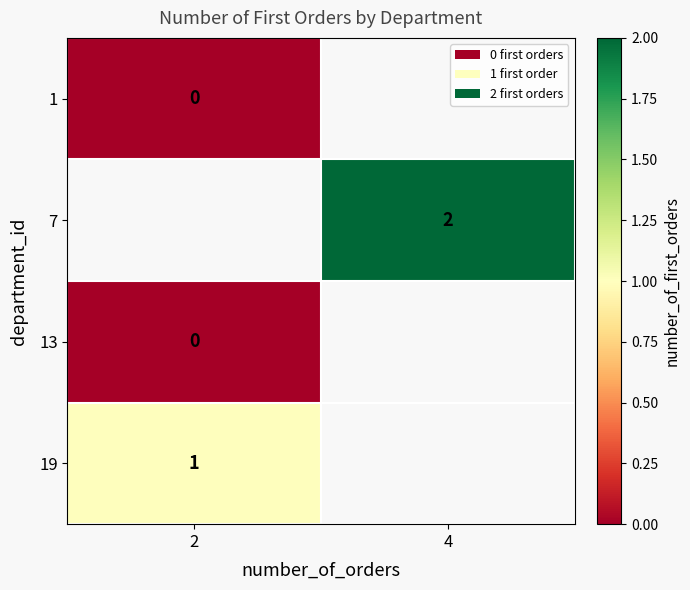

The 7 series shows 4 at 4. True or false?

False